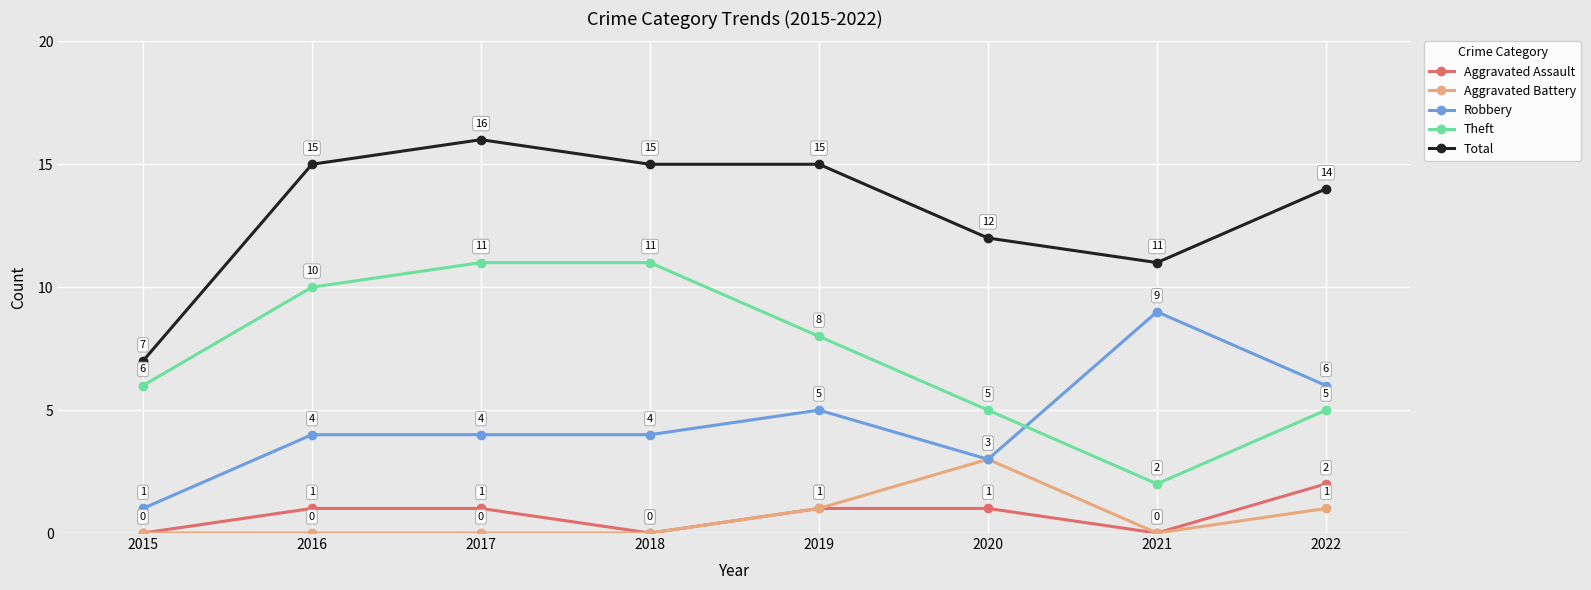

What is the difference between the second highest and minimum values in the Total series?

8